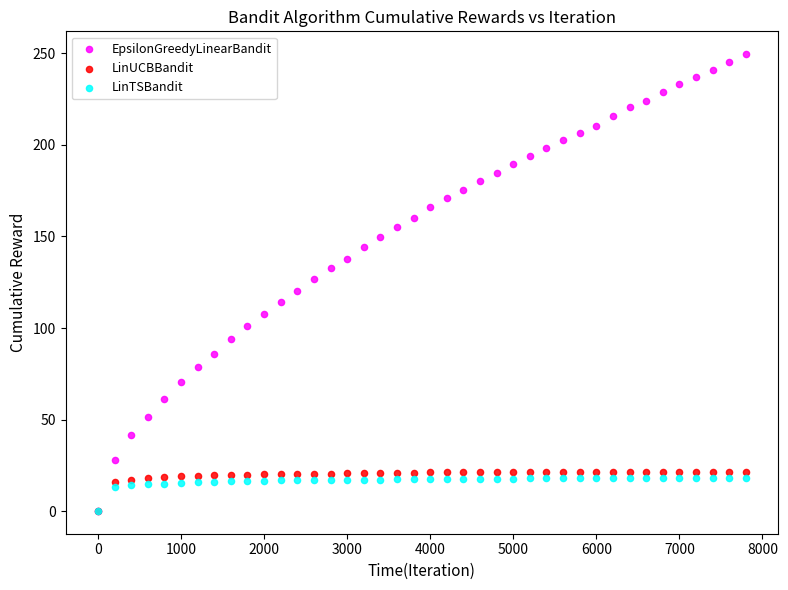

What are all the series names shown in the legend?

EpsilonGreedyLinearBandit, LinUCBBandit, LinTSBandit